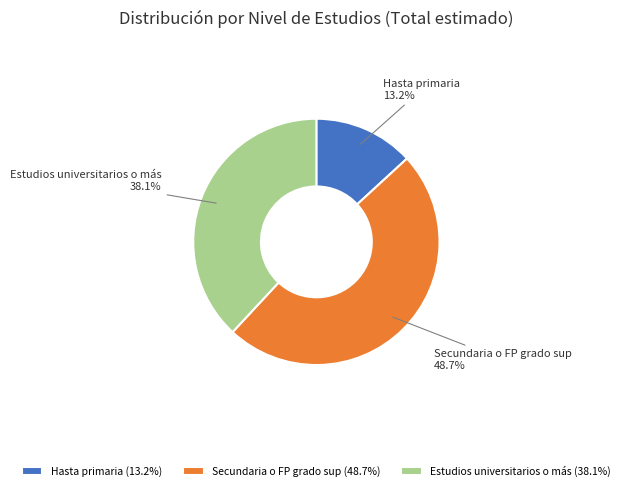

Does Estudios universitarios o más represent more than half of the total?

No